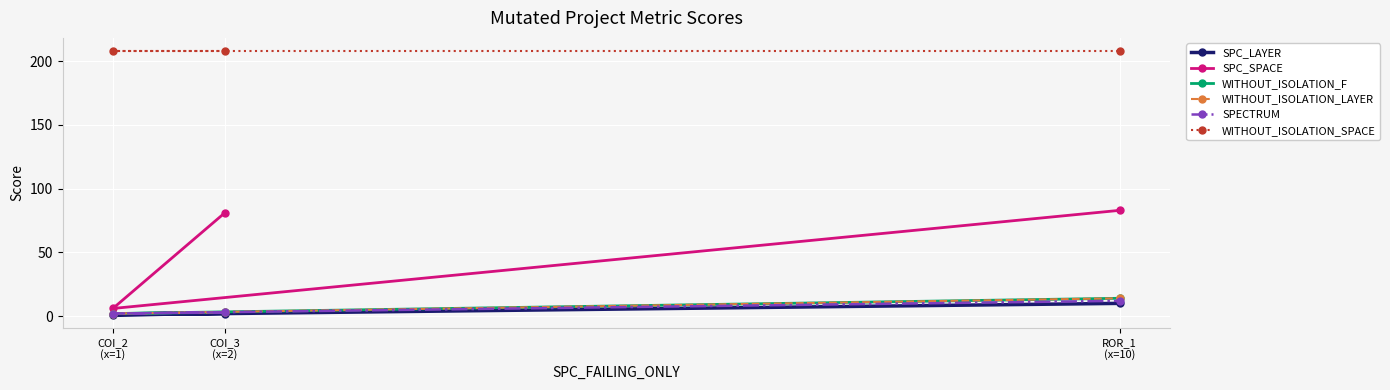

List the series in order of their peak value, lowest first.

SPC_LAYER, SPECTRUM, WITHOUT_ISOLATION_F, WITHOUT_ISOLATION_LAYER, SPC_SPACE, WITHOUT_ISOLATION_SPACE